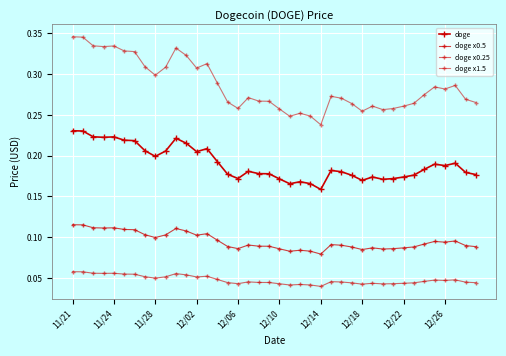

Does the chart have visible grid lines?

Yes